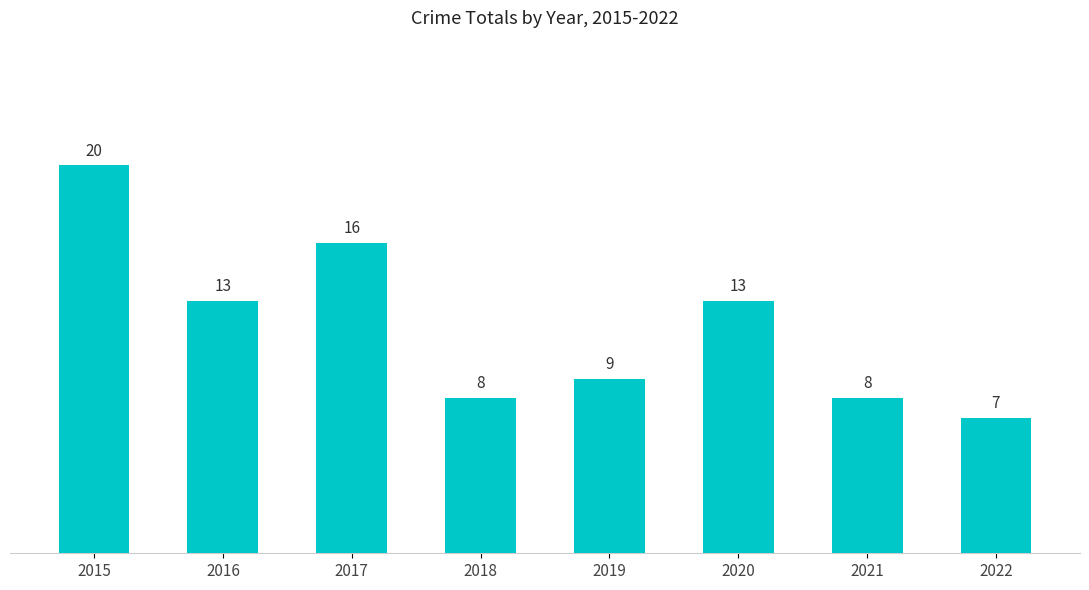

Reading left to right, list all the values displayed in this chart.

20	13	16	8	9	13	8	7